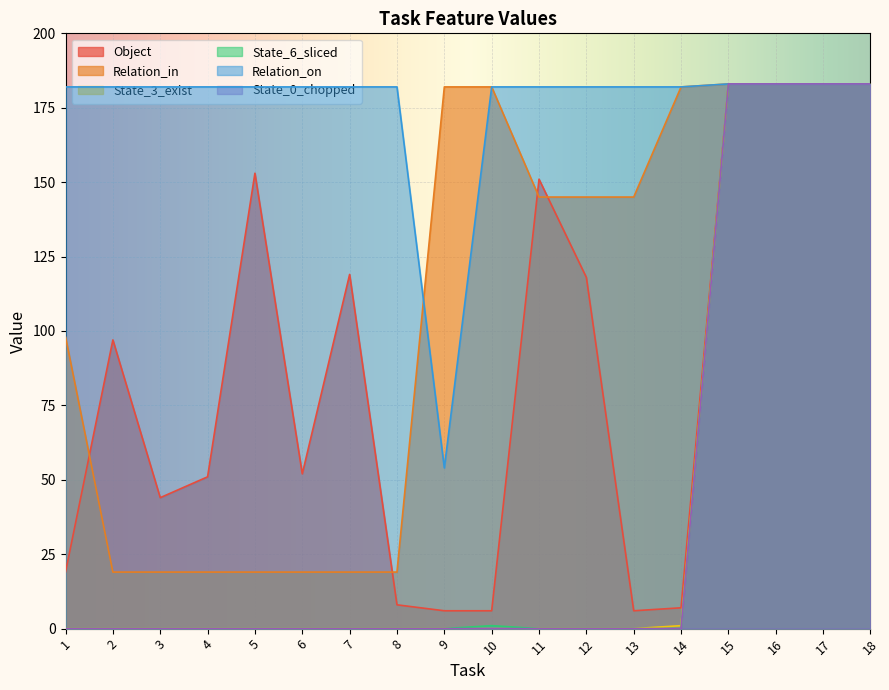

In State_6_sliced, how many points are higher than both neighbors (excluding endpoints)?

1